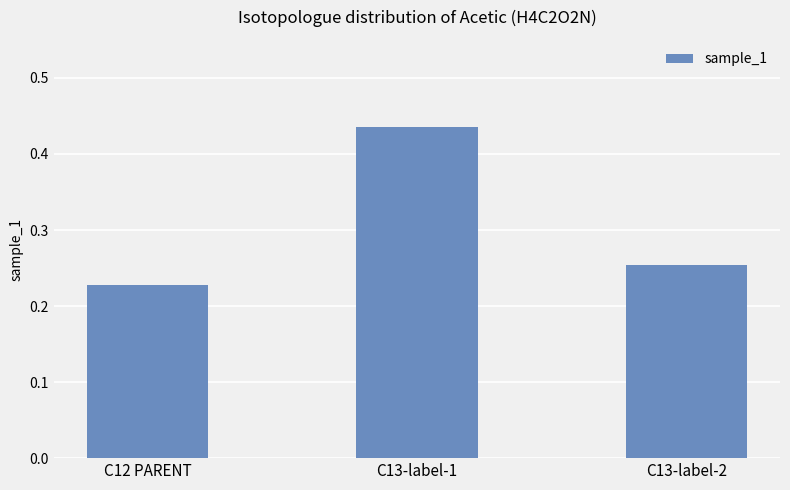

Where is the data nearest to the value 0?

C12 PARENT